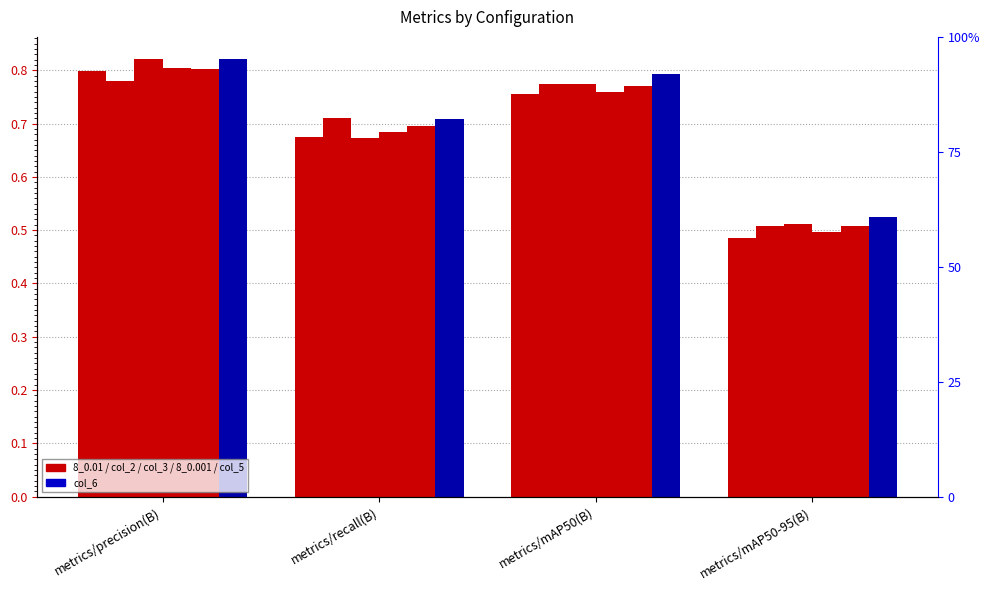

What is the sum of the col_3 values at metrics/recall(B) and metrics/precision(B)?

1.5